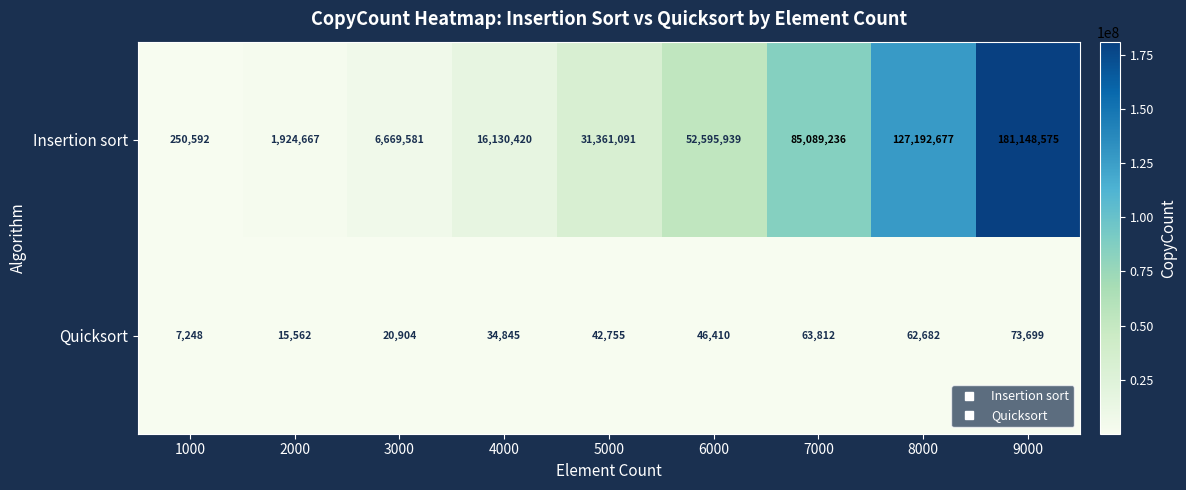

Between 5000 and 7000, which series saw the biggest shift?

Insertion sort